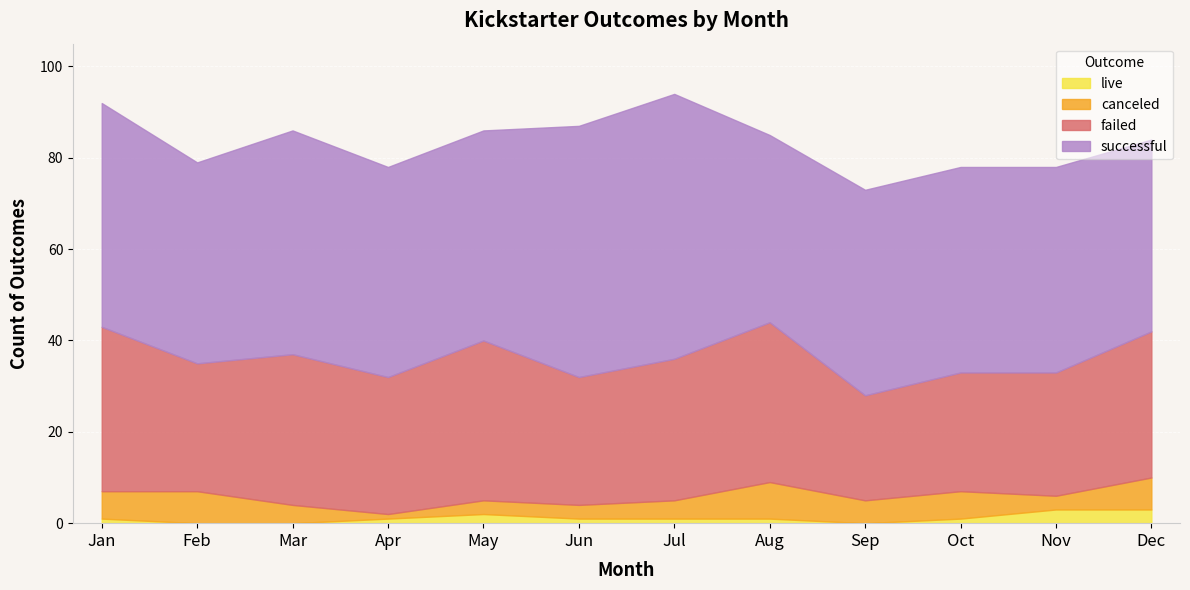

What is the difference between the highest and lowest values at Aug?

40